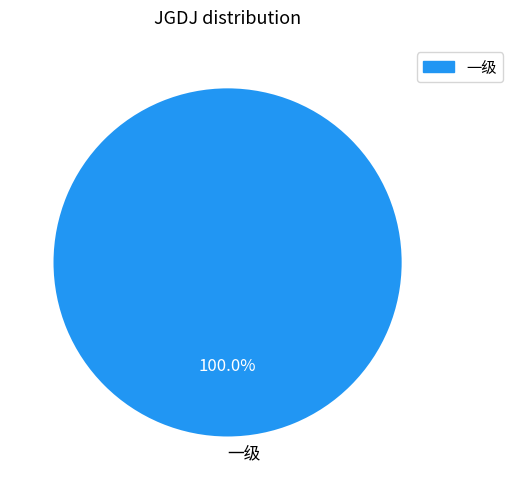

Count the number of slices in the pie.

1